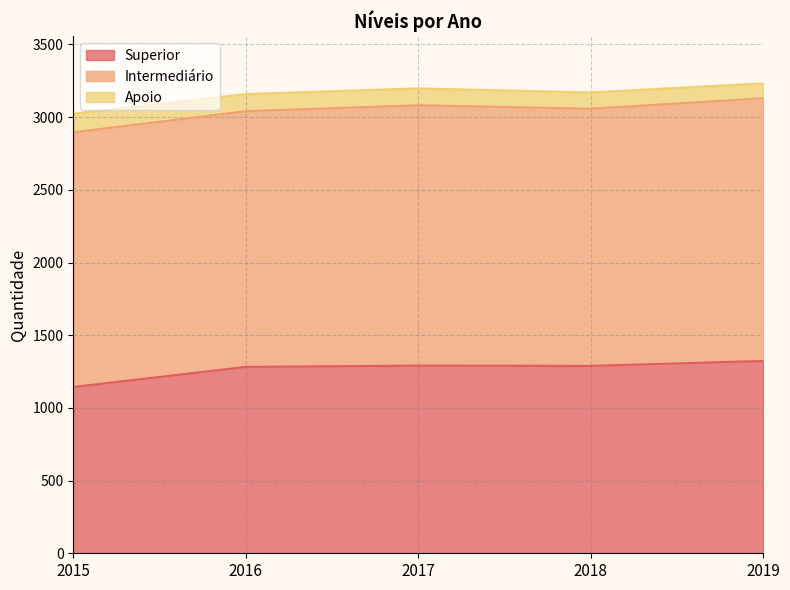

Which series has the widest spread of values?

Superior